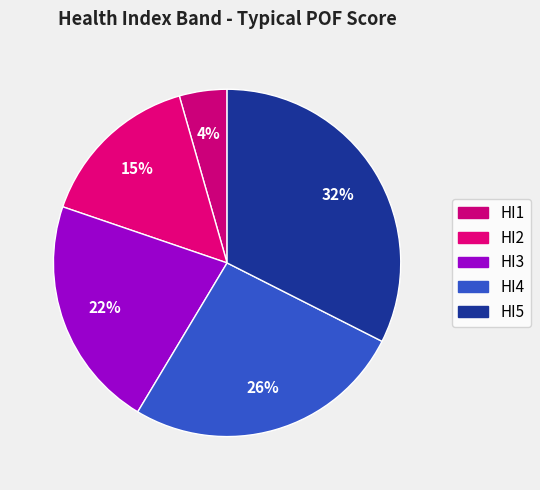

What is the change in value from HI3 to HI4?

+1.2